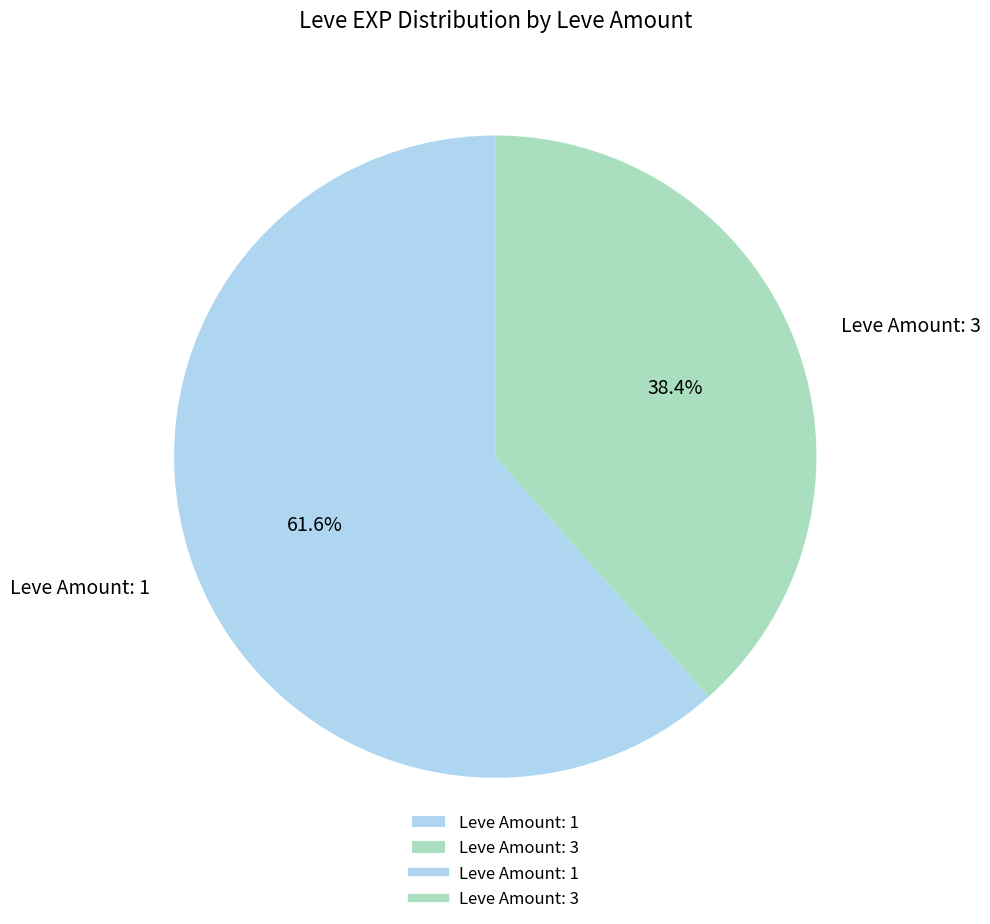

Count the number of slices in the pie.

2